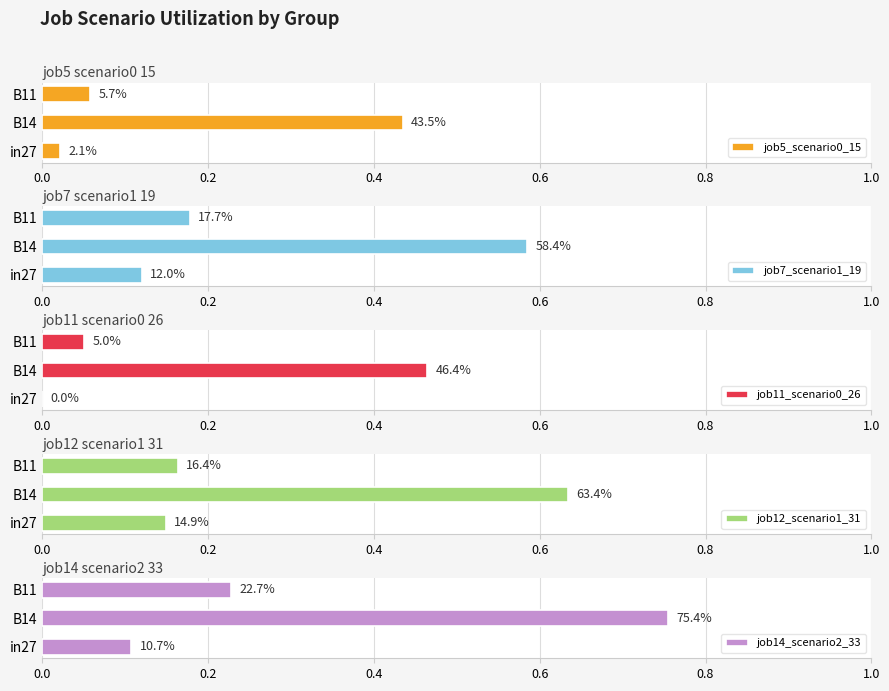

Reading right to left, what are all the values shown in this chart?

job5_scenario0_15: 0.1	0.4	0.0
job7_scenario1_19: 0.2	0.6	0.1
job11_scenario0_26: 0.1	0.5	0.0
job12_scenario1_31: 0.2	0.6	0.1
job14_scenario2_33: 0.2	0.8	0.1